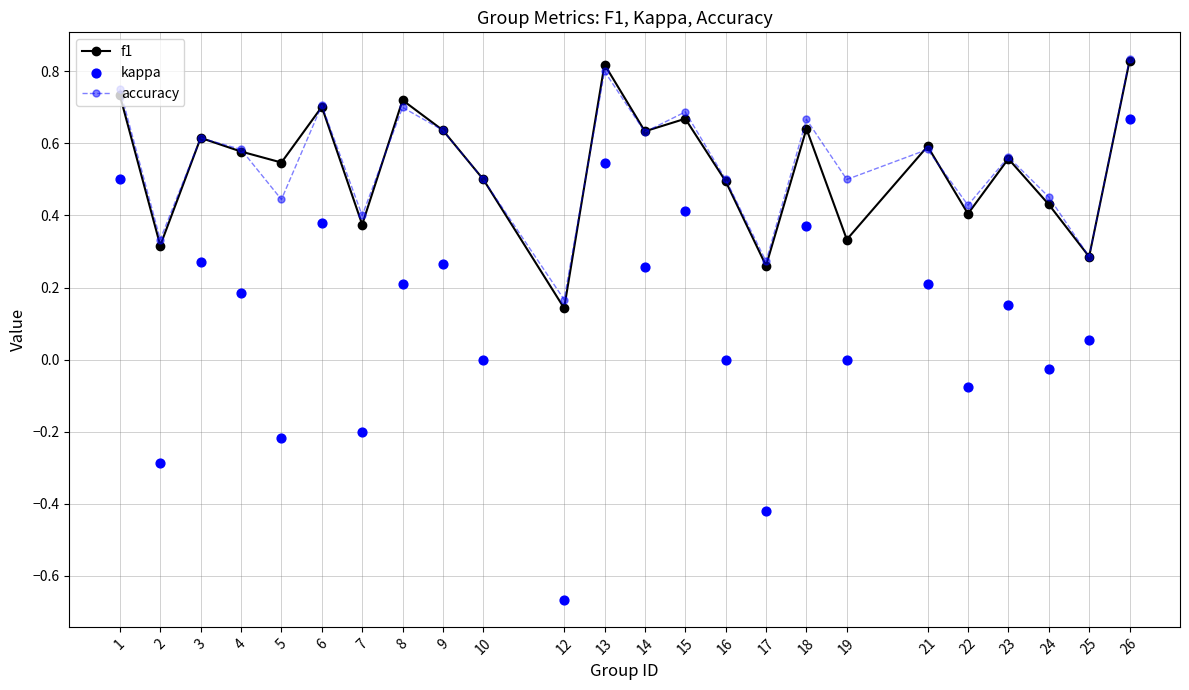

Is the value of kappa at 16 greater than the value of accuracy at 1?

No